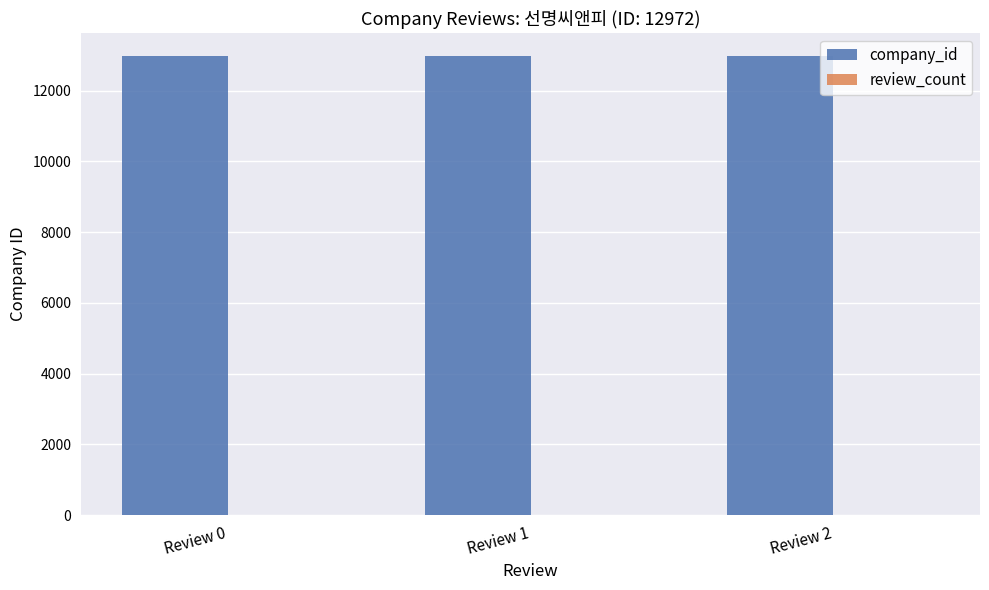

The value of company_id at Review 1 is 21467. True or false?

False